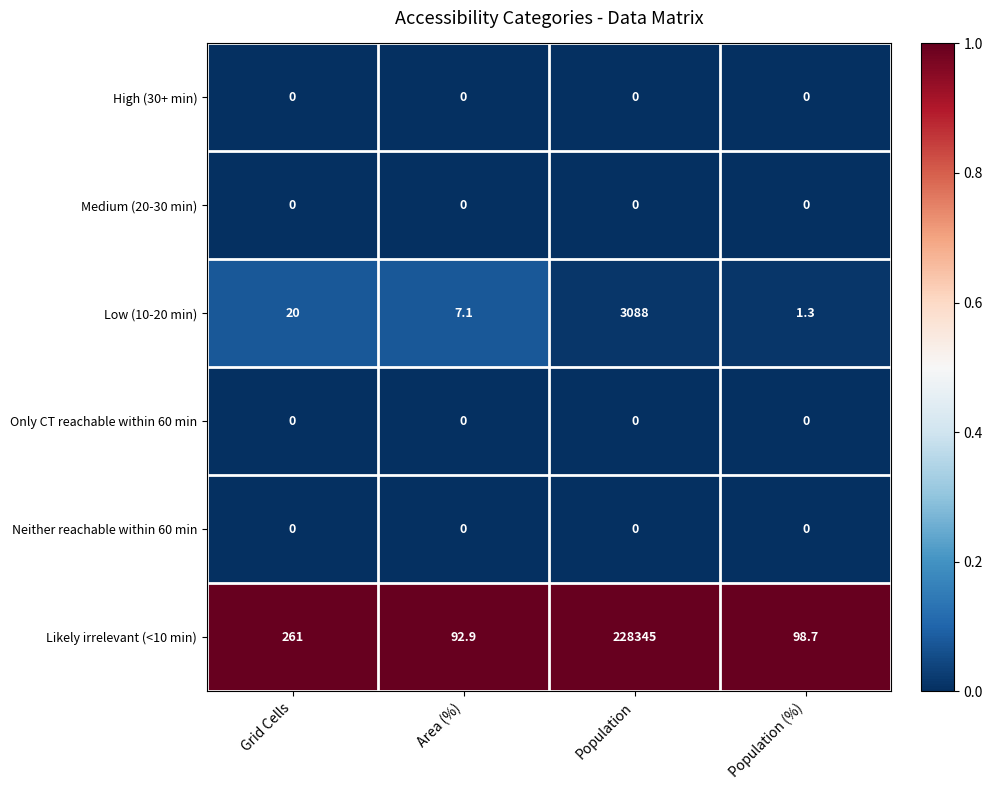

What is the difference between the Low (10-20 min) values at Population (%) and Population?

3086.7